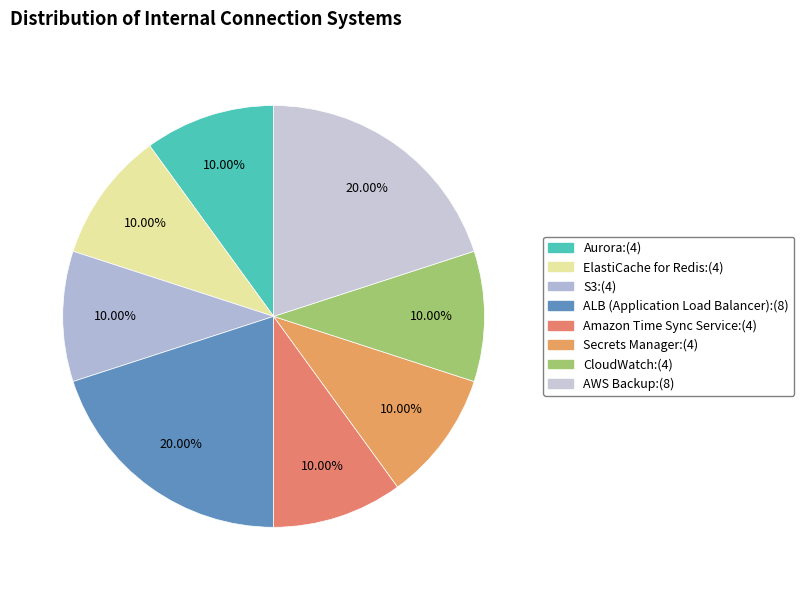

How many slices are in this pie chart?

8